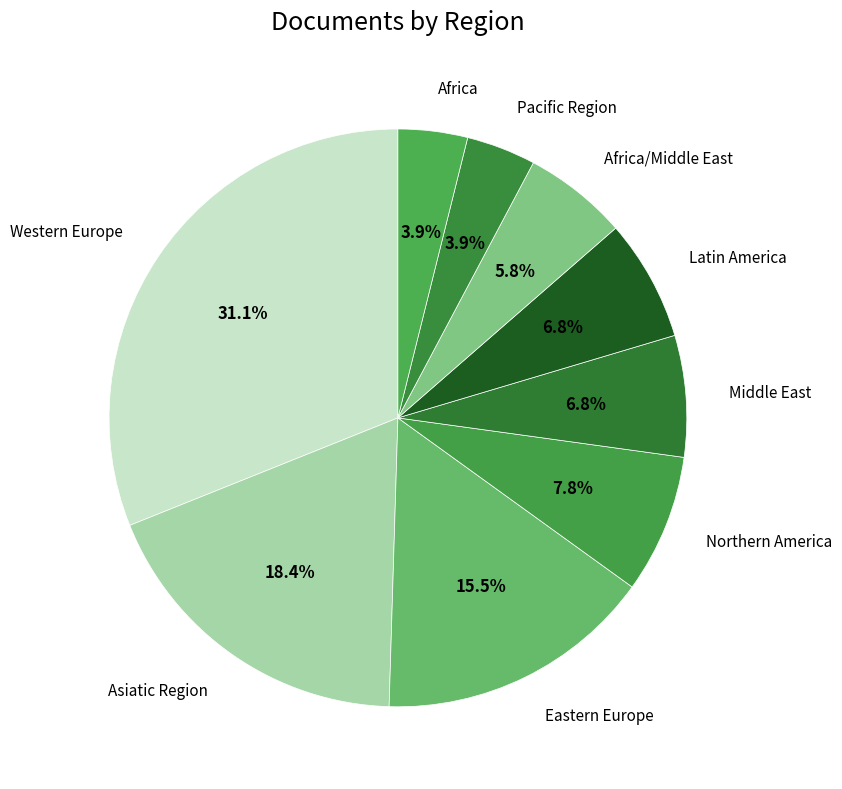

How many segments does this pie chart have?

9